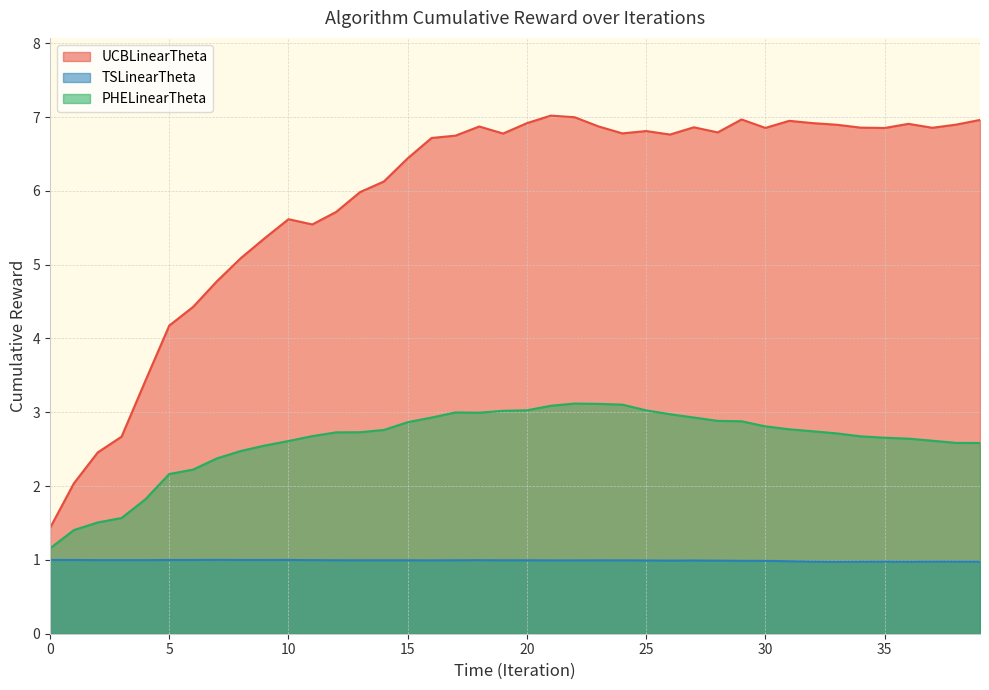

What are all the series names shown in the legend?

UCBLinearTheta, TSLinearTheta, PHELinearTheta